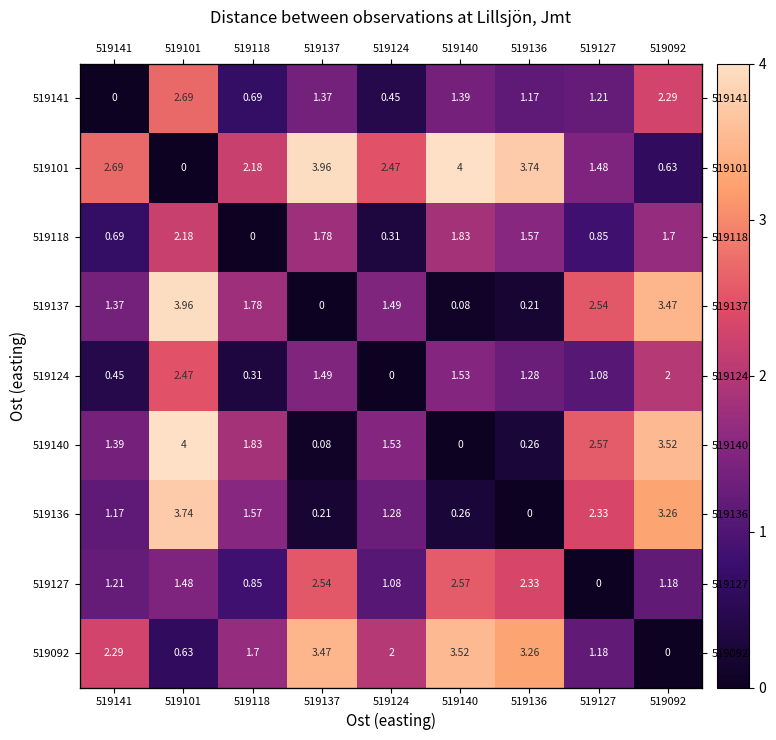

Between 519141 and 519127, which series saw the biggest shift?

519141